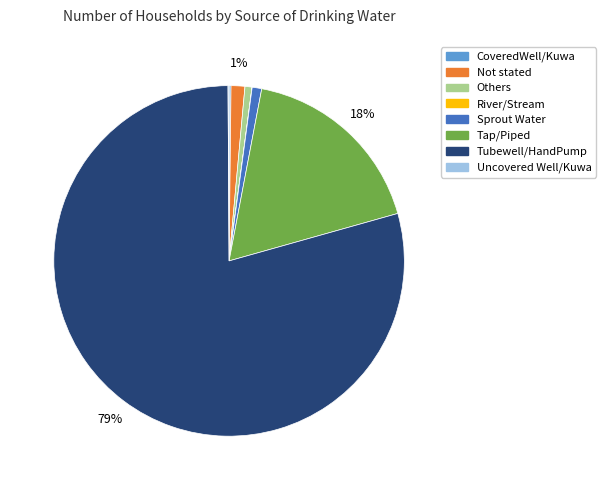

To the nearest percent, what is the combined percentage of Sprout Water and Others?

2%